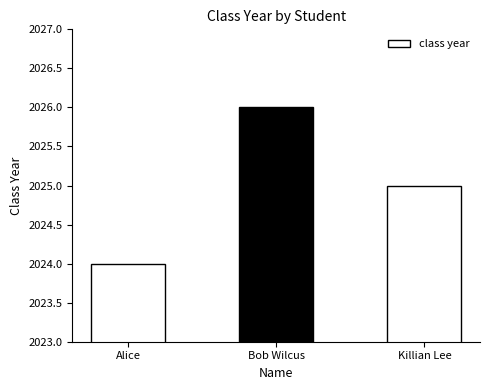

What is the label of the 1st bar from the left?

Alice